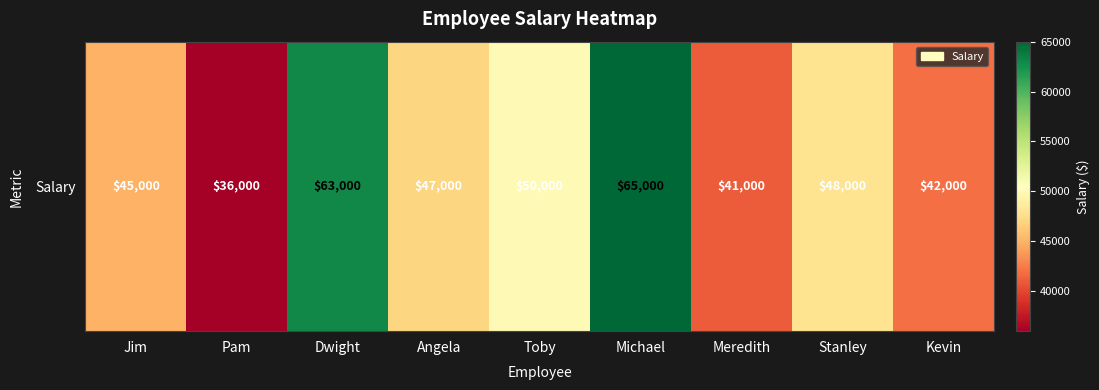

What is the average value?

48556